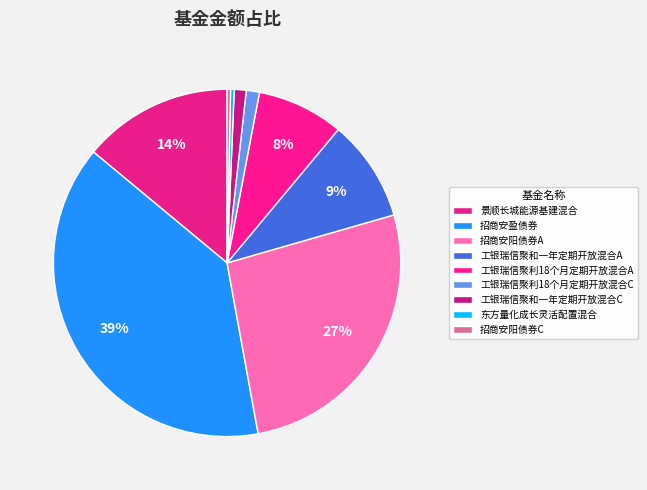

To the nearest percent, what is the difference between the 招商安阳债券A and 东方量化成长灵活配置混合 slice percentages?

26%